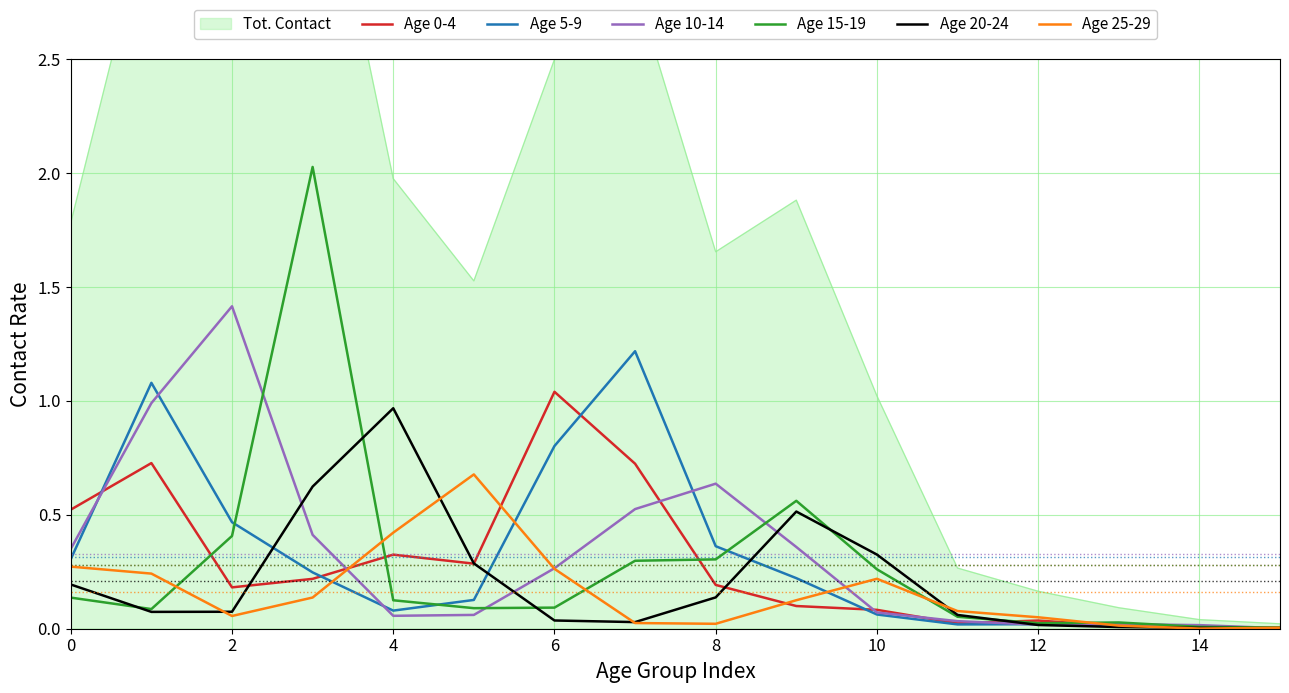

Which series has the widest spread of values?

Age 15-19